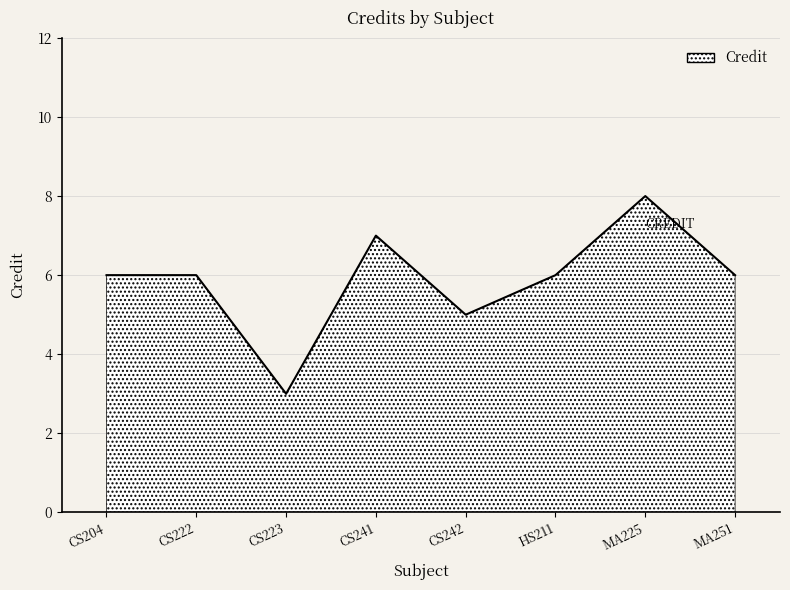

The value at CS241 is 7. True or false?

True